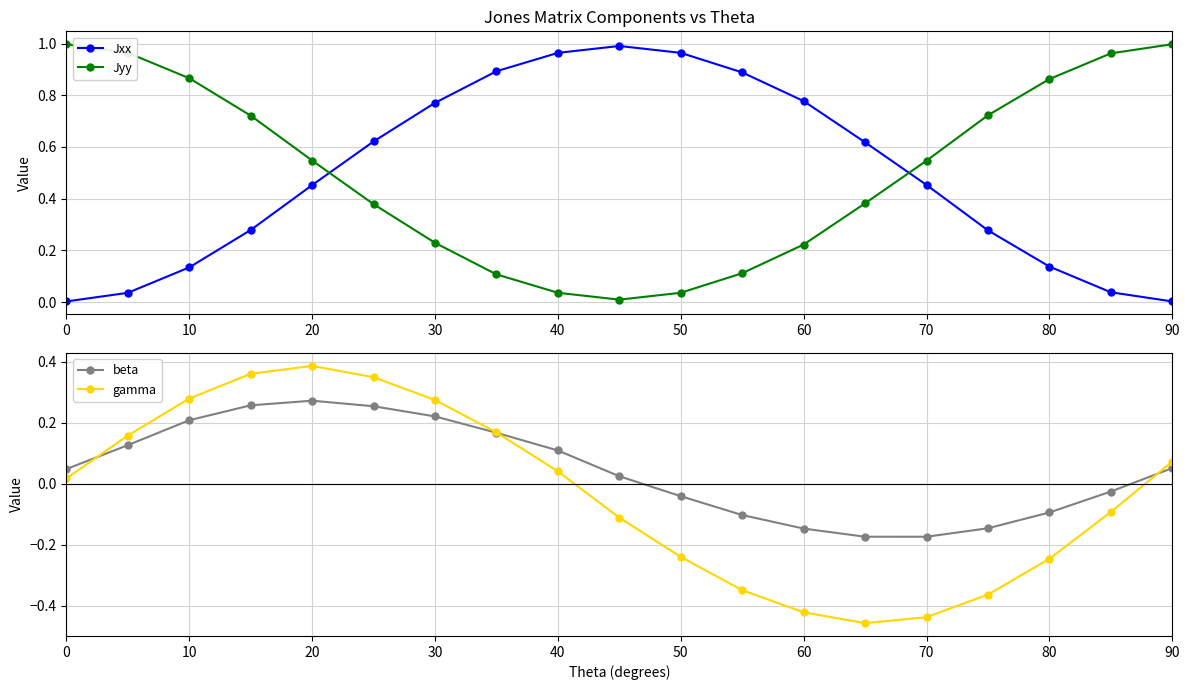

Count the number of categories in the chart.

19